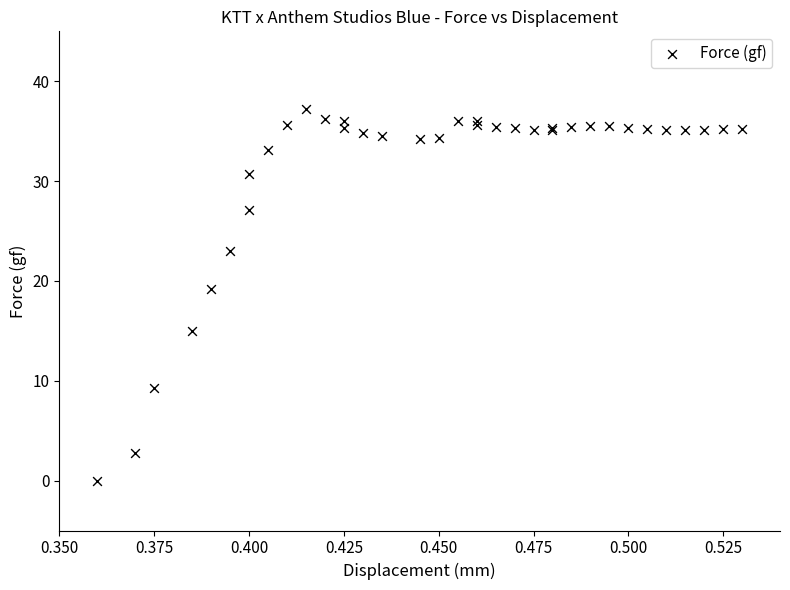

What Y value in the scatter plot is closest to 18?

19.2